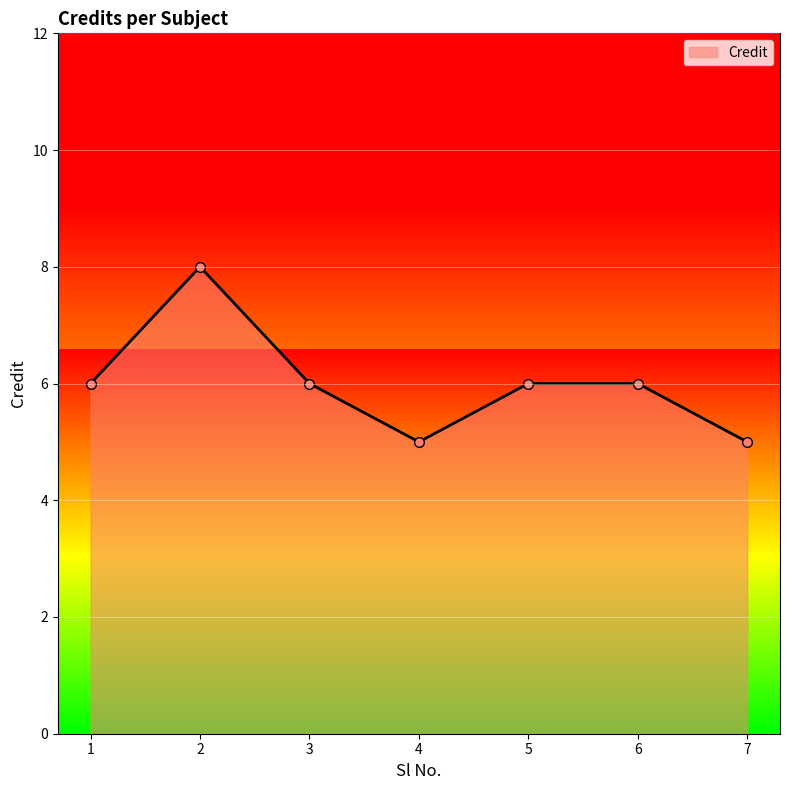

Where is the first local maximum?

2